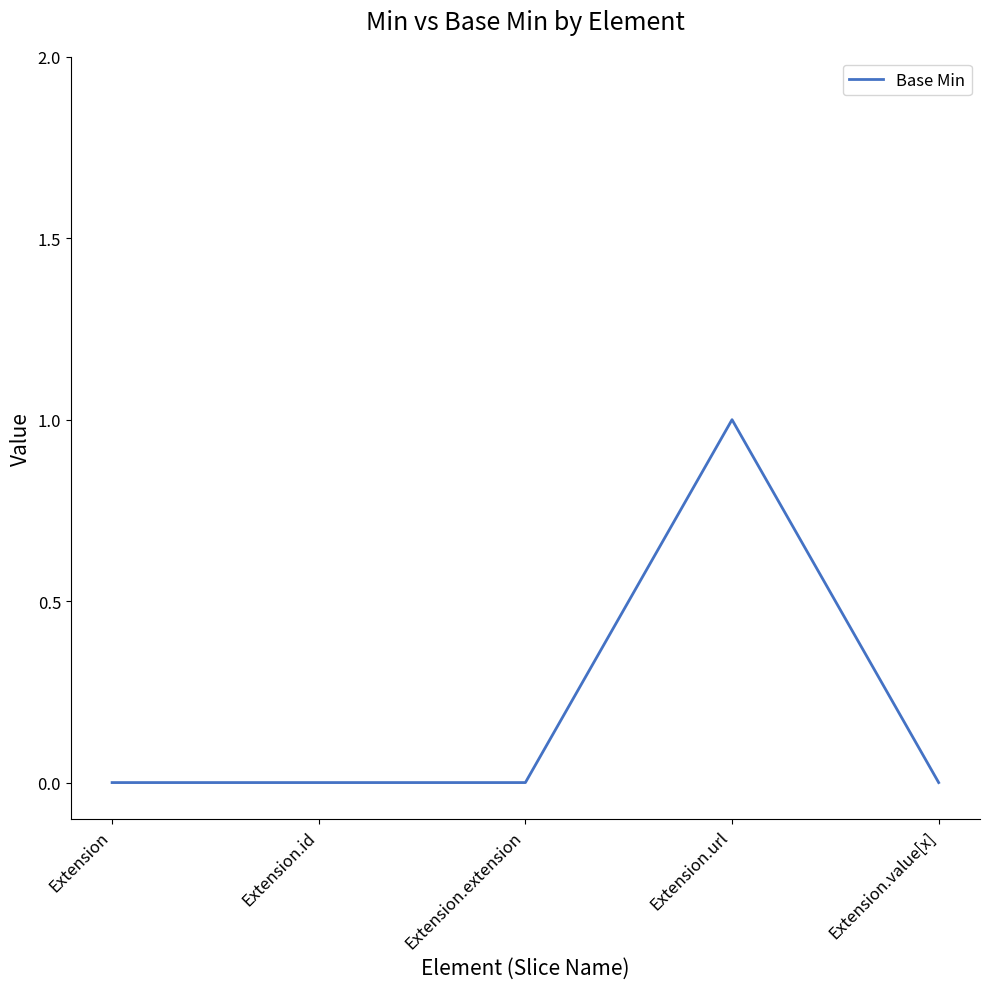

What is the greatest value displayed?

1